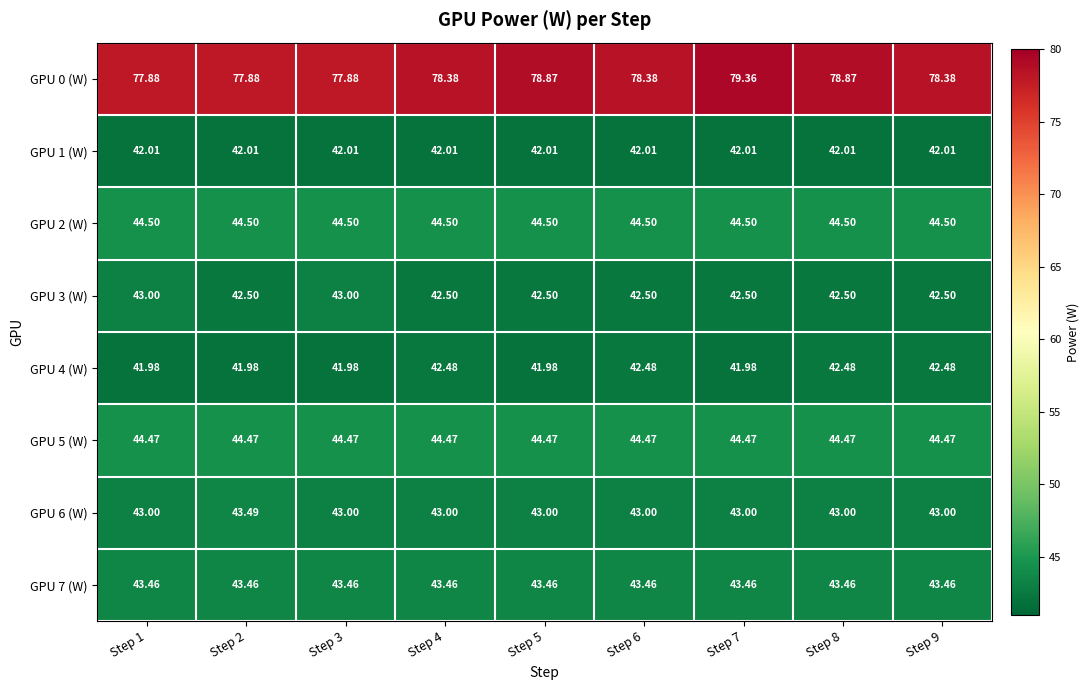

Count the number of data series in this chart.

8